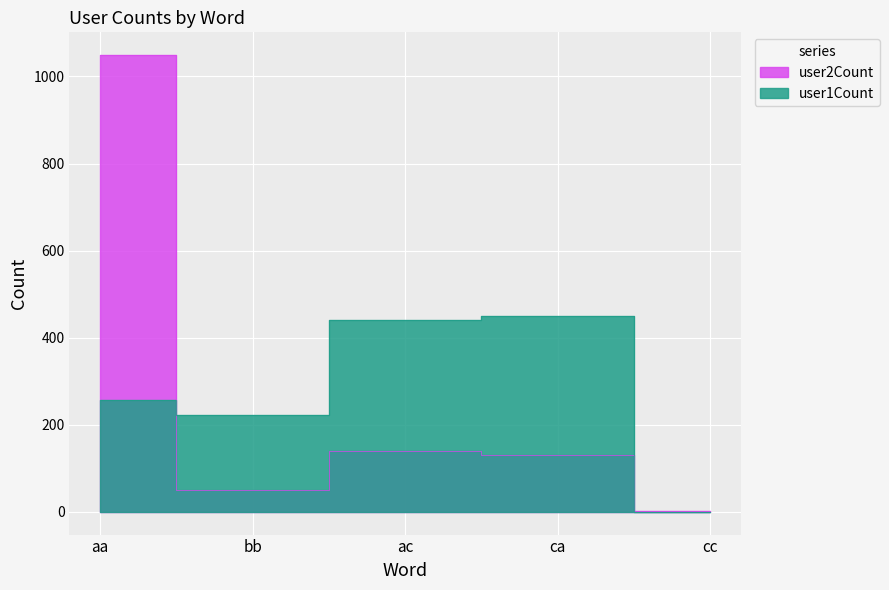

What are all the series names shown in the legend?

user1Count, user2Count